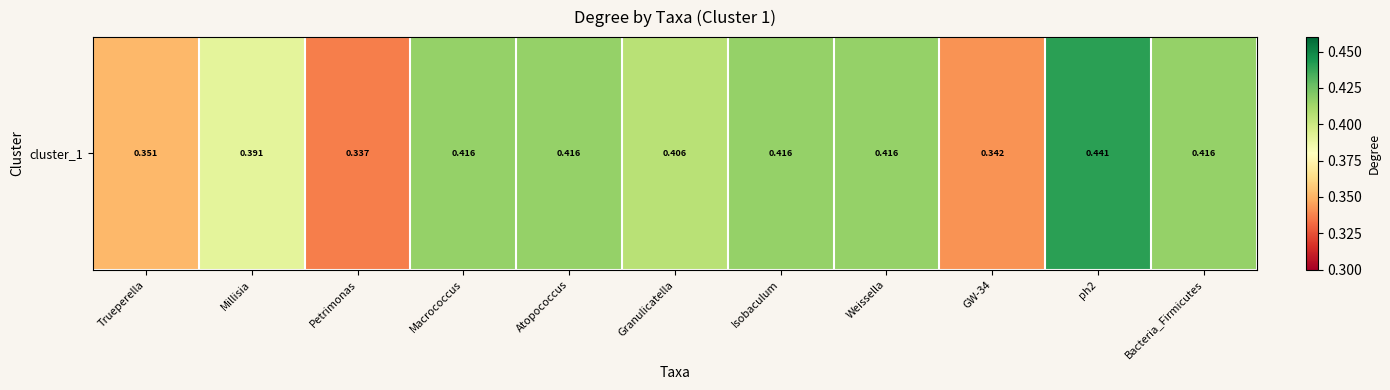

Which category has the lowest value across all series?

Petrimonas